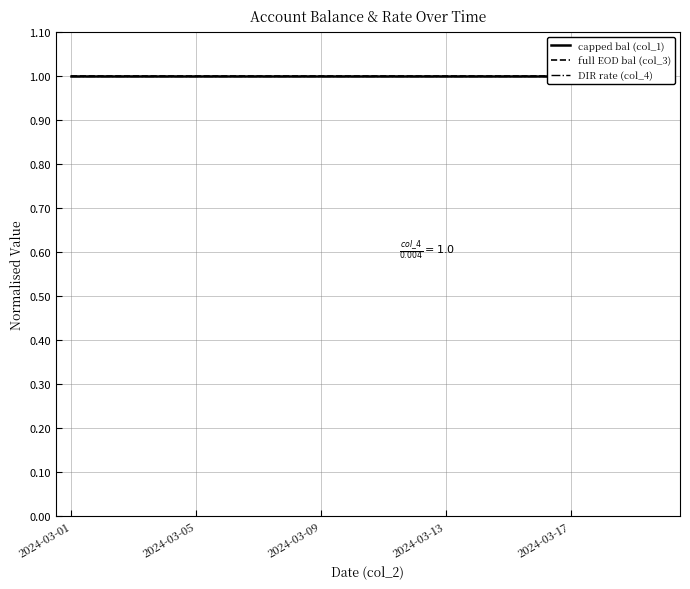

At which category is the sum across all series the highest?

2024-03-01